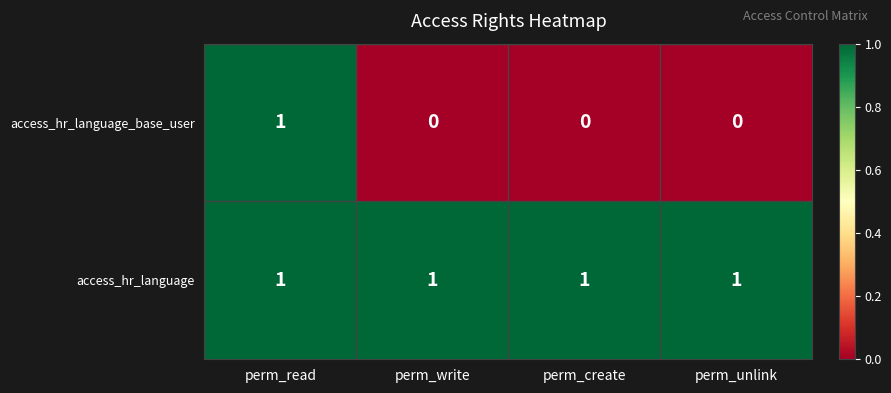

Rank the series by their average value, from highest to lowest.

access_hr_language, access_hr_language_base_user